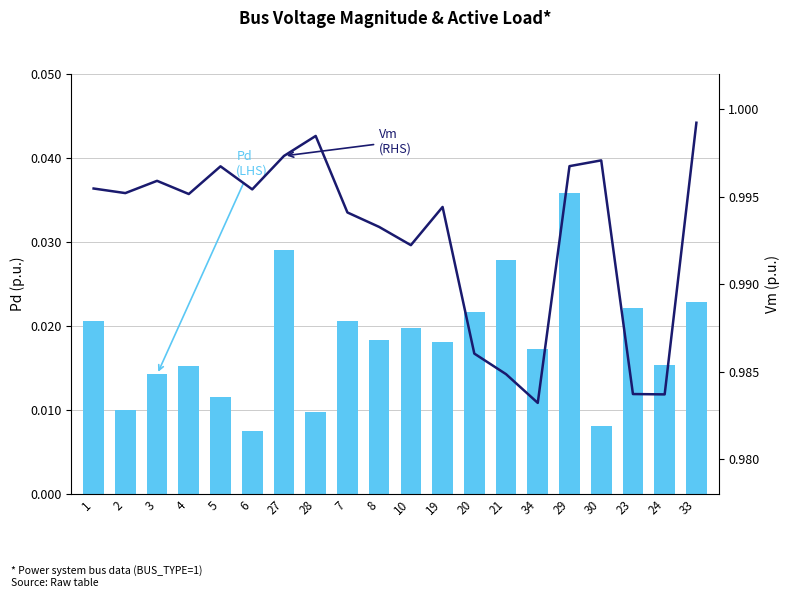

Reading left to right, list all the values displayed in this chart.

Pd (LHS): 0.0	0.0	0.0	0.0	0.0	0.0	0.0	0.0	0.0	0.0	0.0	0.0	0.0	0.0	0.0	0.0	0.0	0.0	0.0	0.0
Vm (RHS): 1.0	1.0	1.0	1.0	1.0	1.0	1.0	1.0	1.0	1.0	1.0	1.0	1.0	1.0	1.0	1.0	1.0	1.0	1.0	1.0